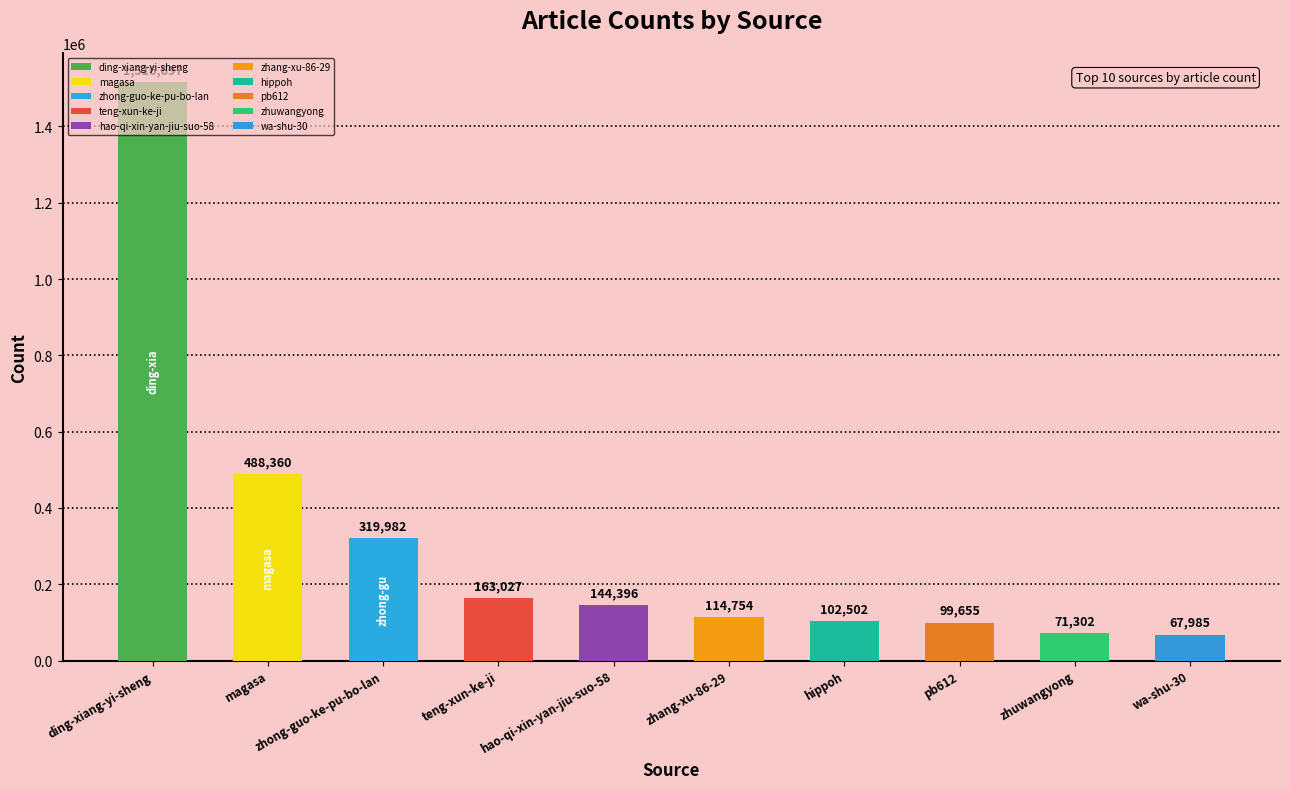

What is the difference between the maximum and second lowest values?

1445395